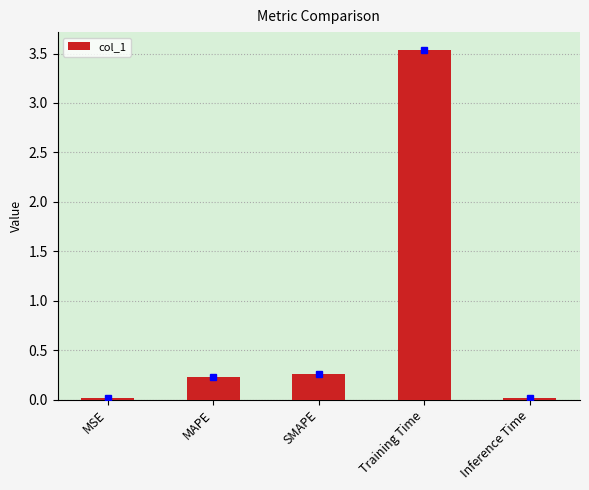

The chart shows a value of 0.4 at MAPE. True or false?

False